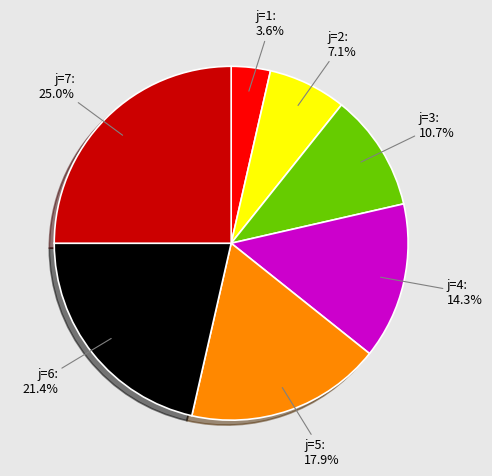

Does any single category account for the majority?

No